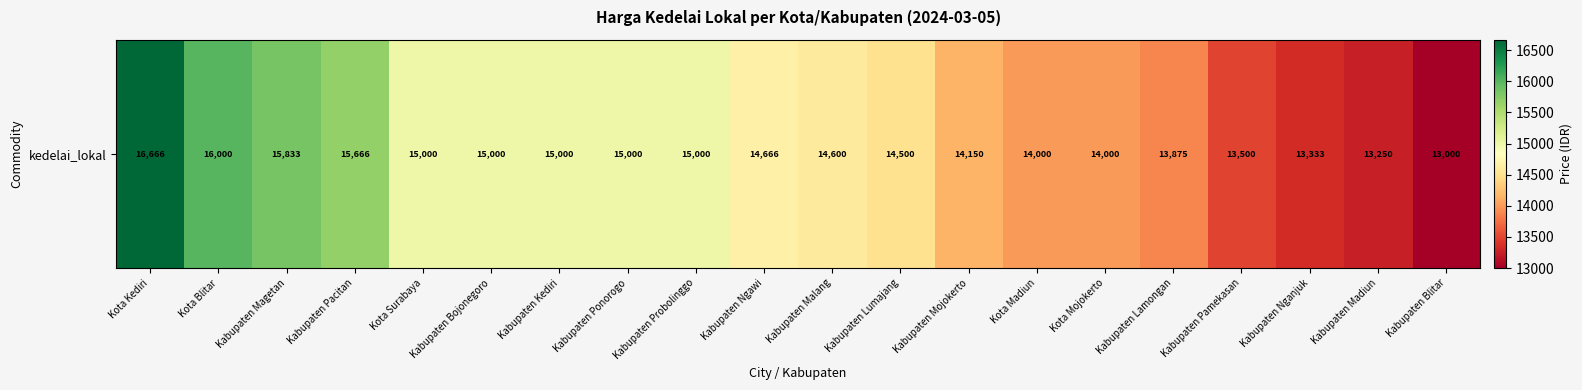

Is it true that the value at Kota Surabaya is 5492?

False